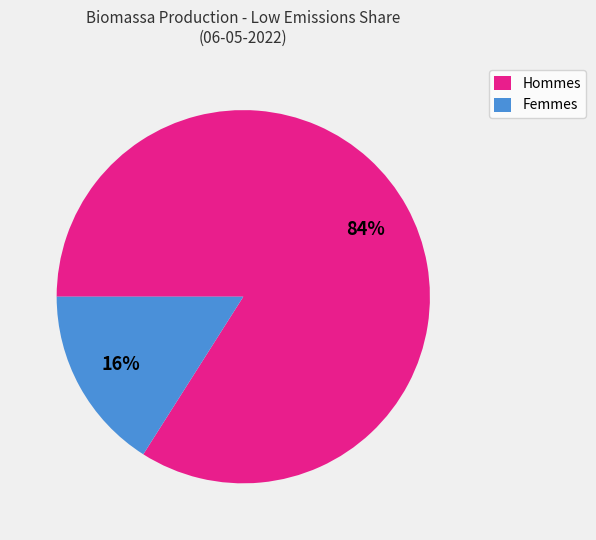

To the nearest percent, what portion does Femmes represent?

16%